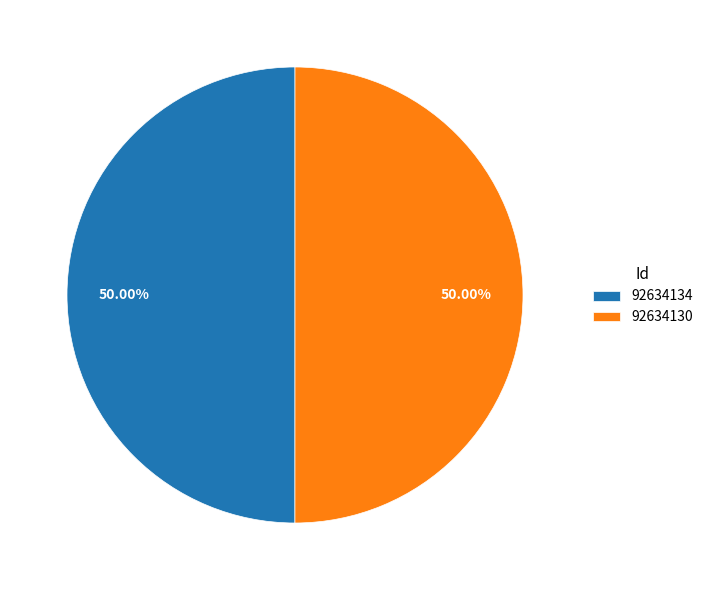

Is the sum of 92634134 and 92634130 greater than half?

Yes